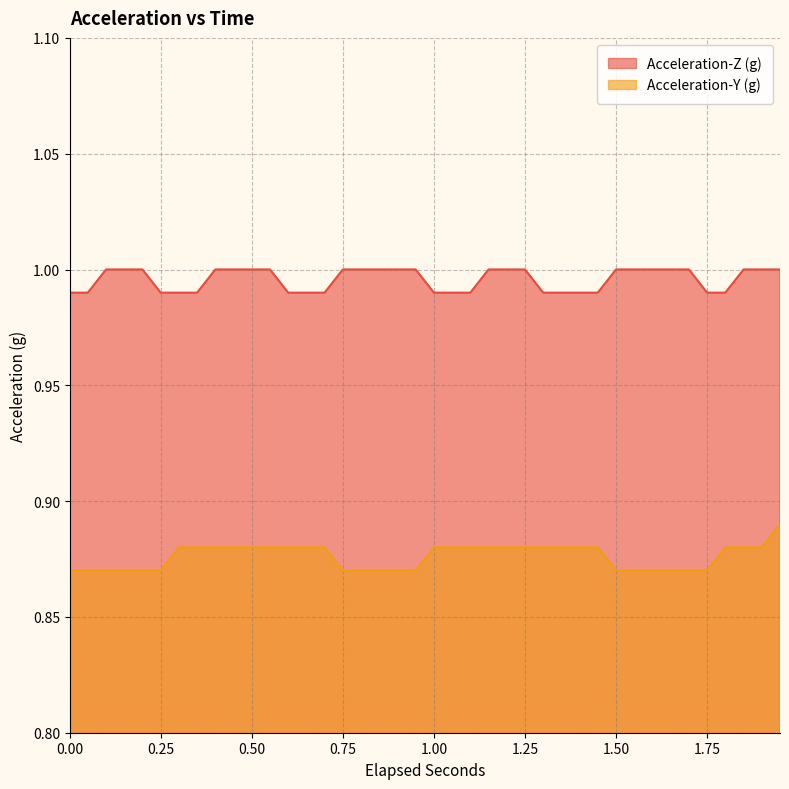

Which series has the largest total across all categories?

Acceleration-Z (g)